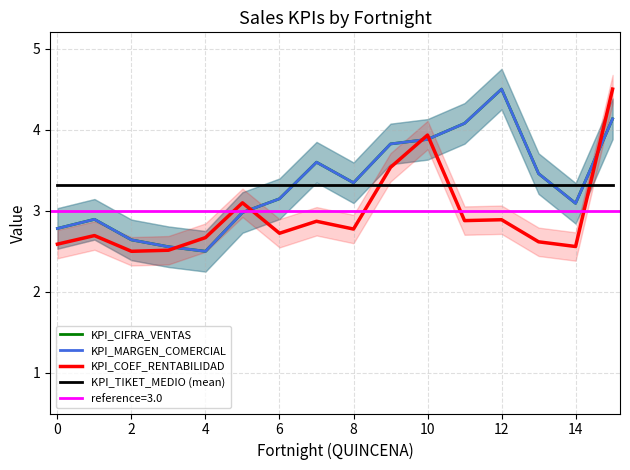

At how many categories does at least one series exceed 3?

16